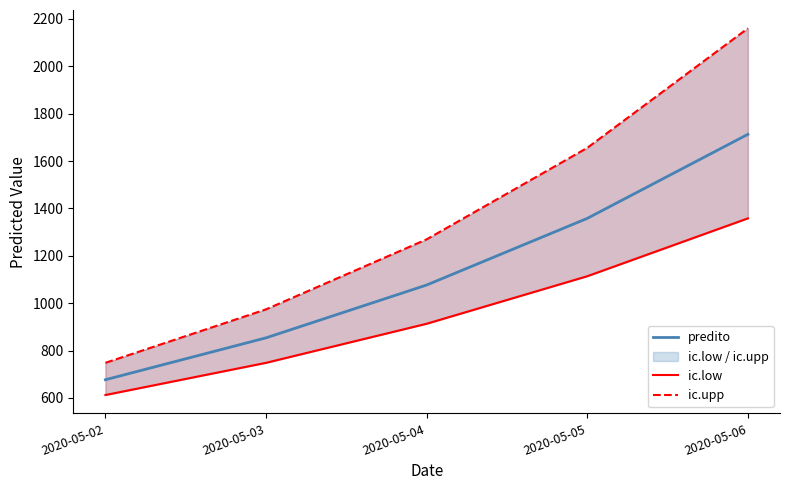

How many categories are shown in the chart?

5